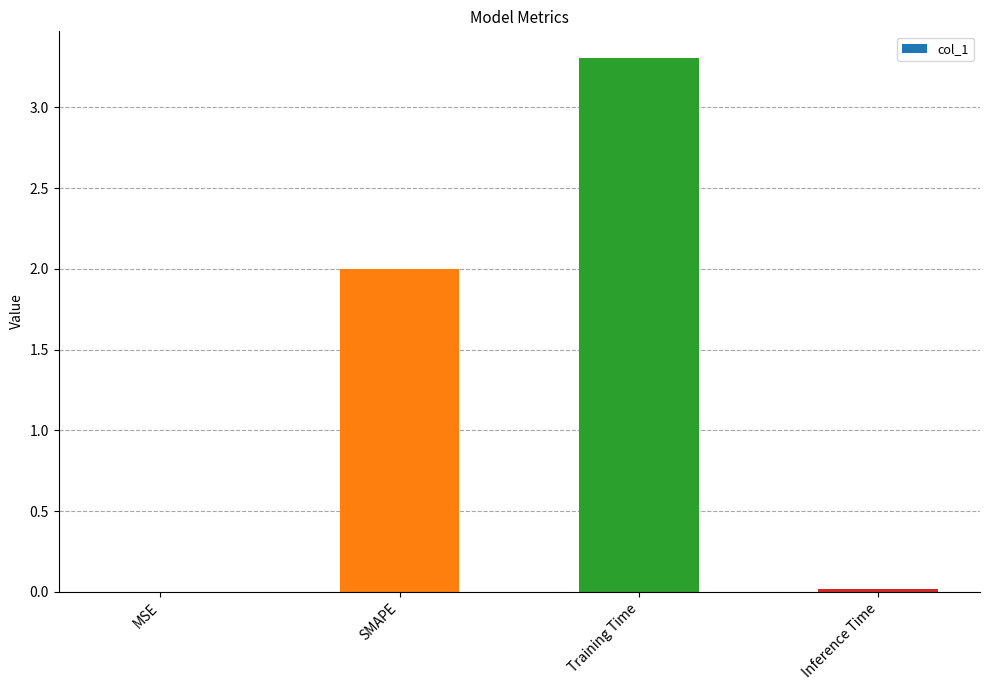

Read the value at Training Time.

3.3